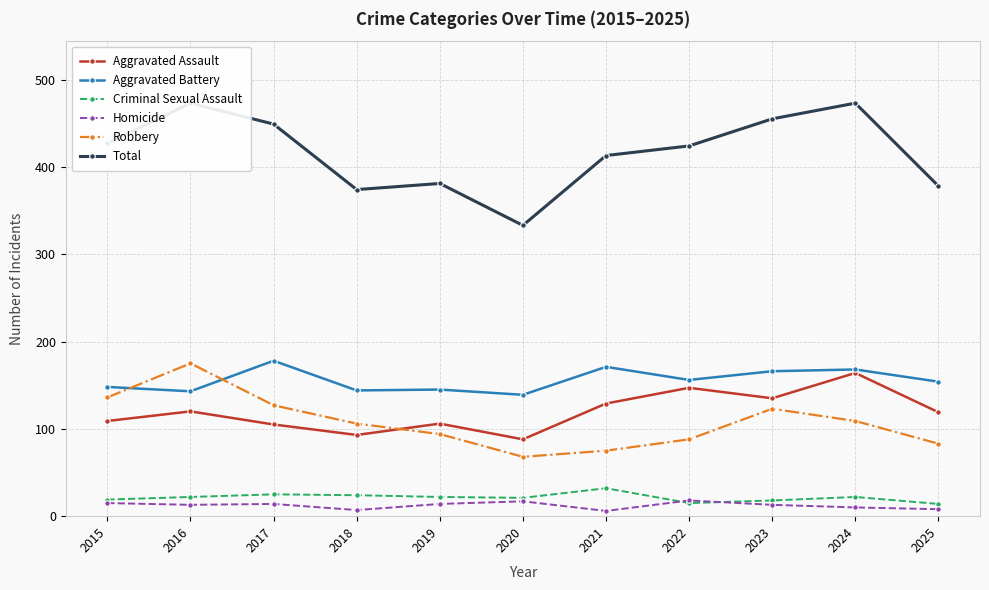

Is the value of Robbery at 2015 greater than the value of Homicide at 2023?

Yes